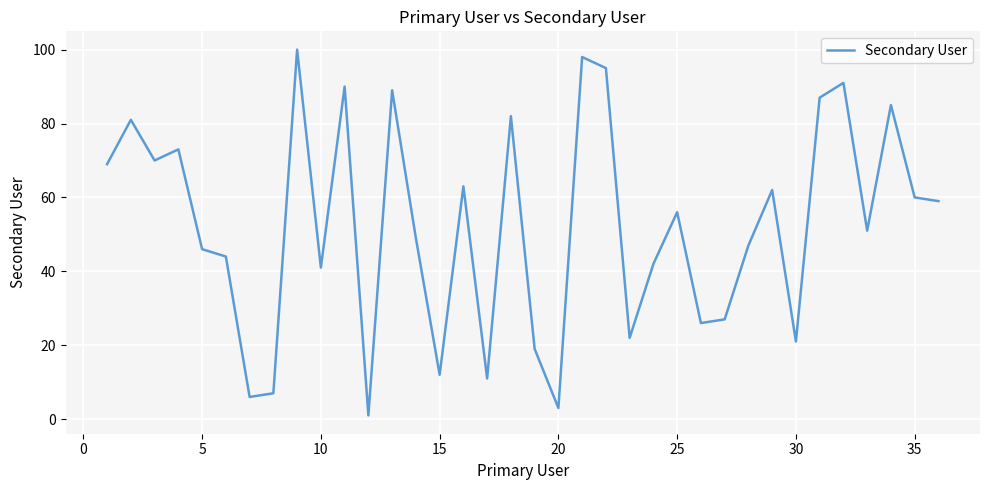

What is the minimum value shown in the chart?

1